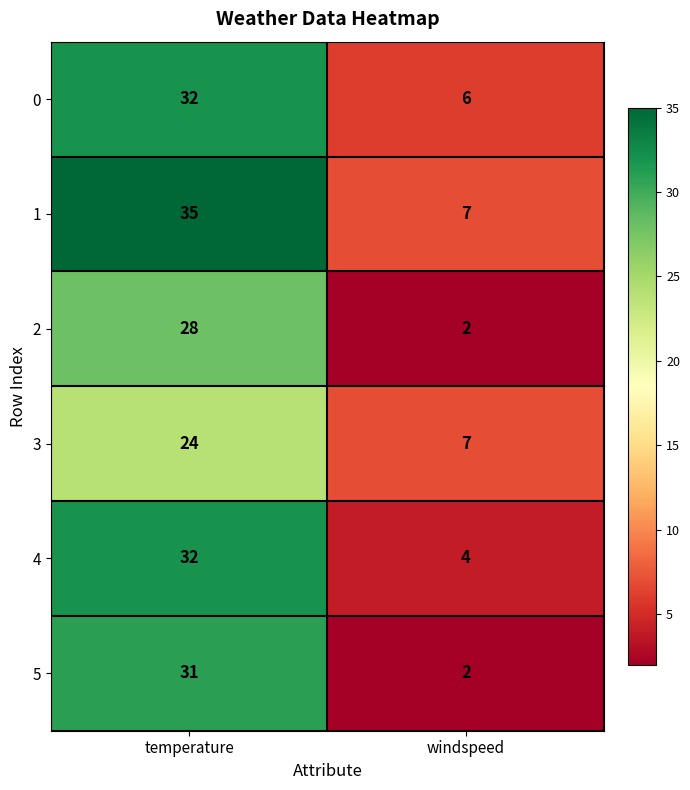

Is it true that 5 equals 31 at temperature?

True